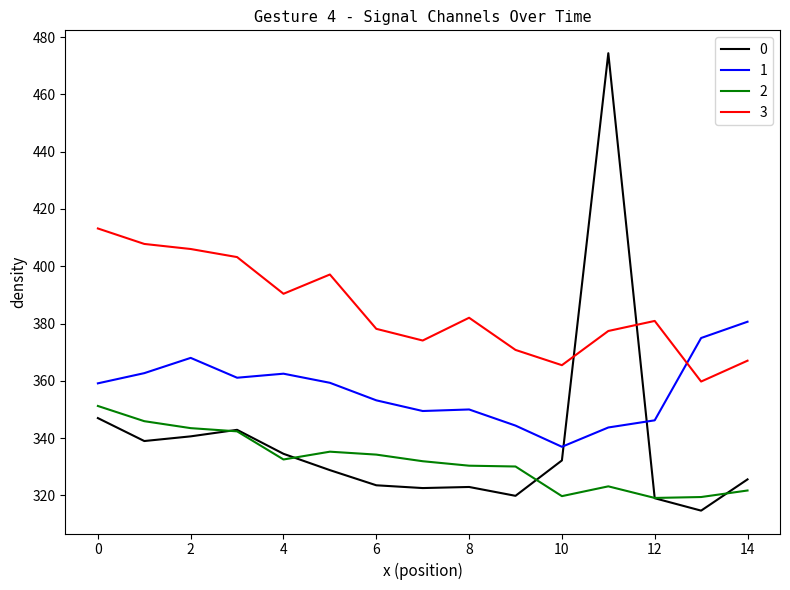

True or false: 1 and 2 intersect in this chart.

False